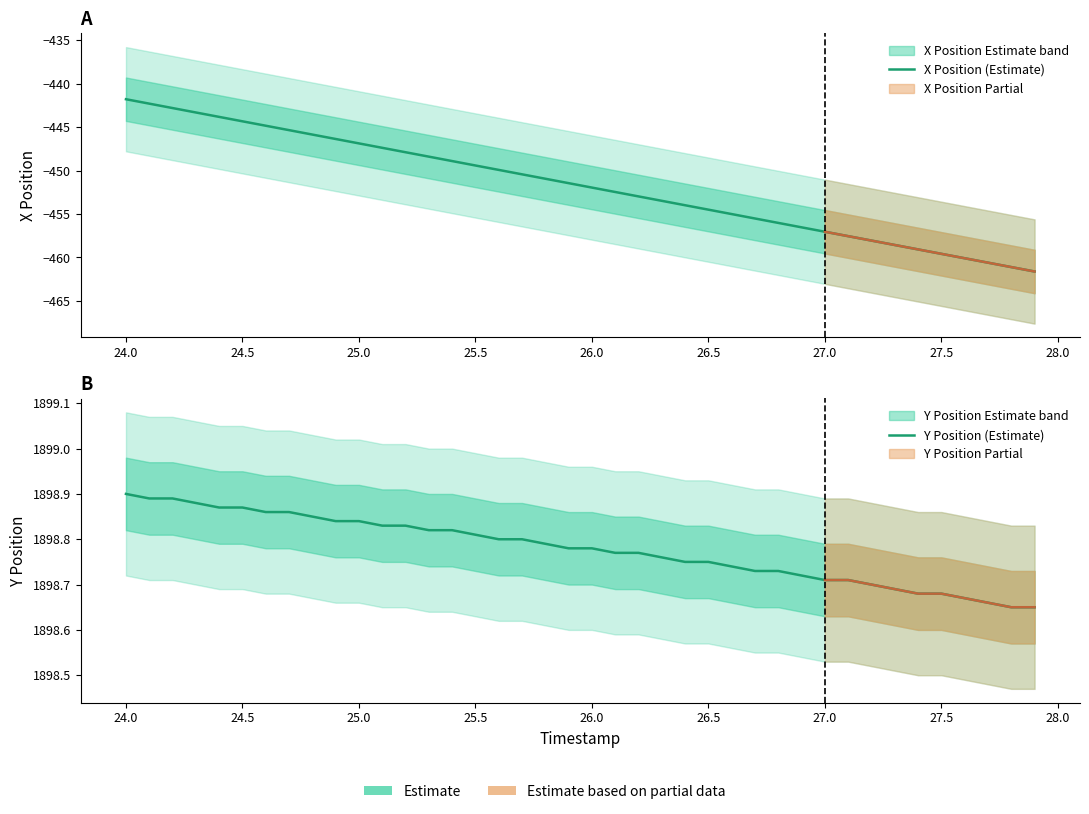

How many data points in X Position (Estimate) are above -451?

19